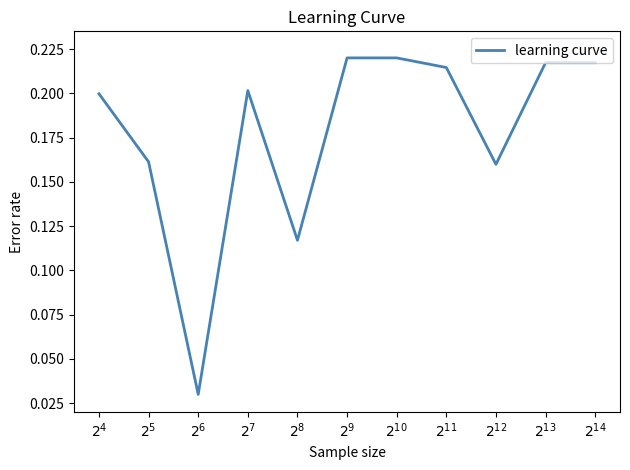

What is the change in value from $2^{5}$ to $2^{9}$?

+0.1